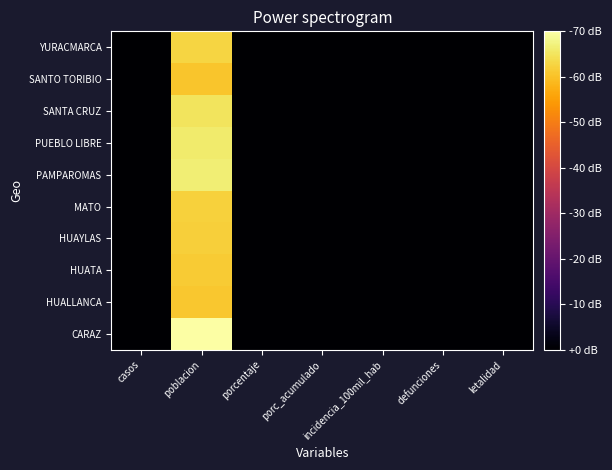

Reading left to right, extract all data points from this chart.

CARAZ: casos=-60.0	poblacion=44.4	porcentaje=-60.0	porc_acumulado=-60.0	incidencia_100mil_hab=-60.0	defunciones=-60.0	letalidad=-60.0
HUALLANCA: casos=-60.0	poblacion=30.5	porcentaje=-60.0	porc_acumulado=-60.0	incidencia_100mil_hab=-60.0	defunciones=-60.0	letalidad=-60.0
HUATA: casos=-60.0	poblacion=31.4	porcentaje=-60.0	porc_acumulado=-60.0	incidencia_100mil_hab=-60.0	defunciones=-60.0	letalidad=-60.0
HUAYLAS: casos=-60.0	poblacion=32.3	porcentaje=-60.0	porc_acumulado=-60.0	incidencia_100mil_hab=-60.0	defunciones=-60.0	letalidad=-60.0
MATO: casos=-60.0	poblacion=32.9	porcentaje=-60.0	porc_acumulado=-60.0	incidencia_100mil_hab=-60.0	defunciones=-60.0	letalidad=-60.0
PAMPAROMAS: casos=-60.0	poblacion=39.4	porcentaje=-60.0	porc_acumulado=-60.0	incidencia_100mil_hab=-60.0	defunciones=-60.0	letalidad=-60.0
PUEBLO LIBRE: casos=-60.0	poblacion=38.5	porcentaje=-60.0	porc_acumulado=-60.0	incidencia_100mil_hab=-60.0	defunciones=-60.0	letalidad=-60.0
SANTA CRUZ: casos=-60.0	poblacion=36.6	porcentaje=-60.0	porc_acumulado=-60.0	incidencia_100mil_hab=-60.0	defunciones=-60.0	letalidad=-60.0
SANTO TORIBIO: casos=-60.0	poblacion=30.3	porcentaje=-60.0	porc_acumulado=-60.0	incidencia_100mil_hab=-60.0	defunciones=-60.0	letalidad=-60.0
YURACMARCA: casos=-60.0	poblacion=33.5	porcentaje=-60.0	porc_acumulado=-60.0	incidencia_100mil_hab=-60.0	defunciones=-60.0	letalidad=-60.0